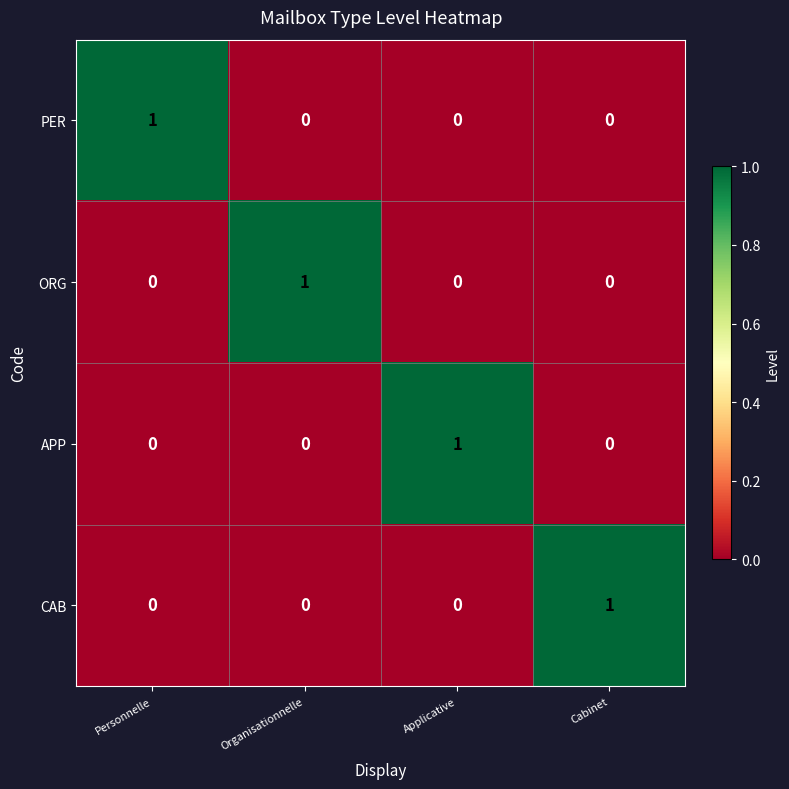

At how many categories does at least one series exceed 0?

4